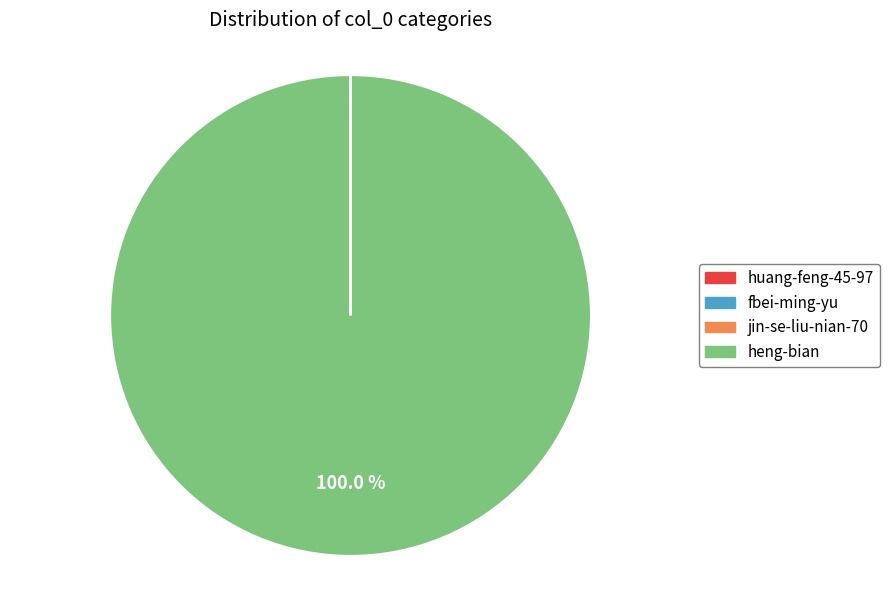

Which slice is the largest?

heng-bian